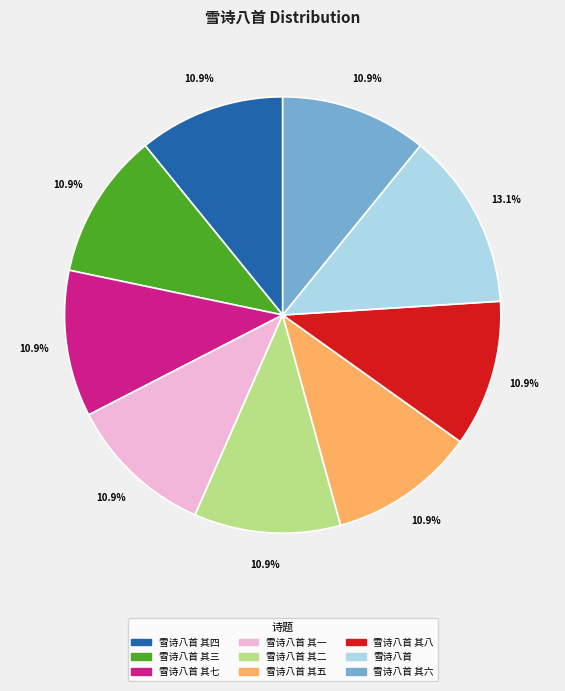

Is it true that 雪诗八首 其三 is 11% of the pie?

True